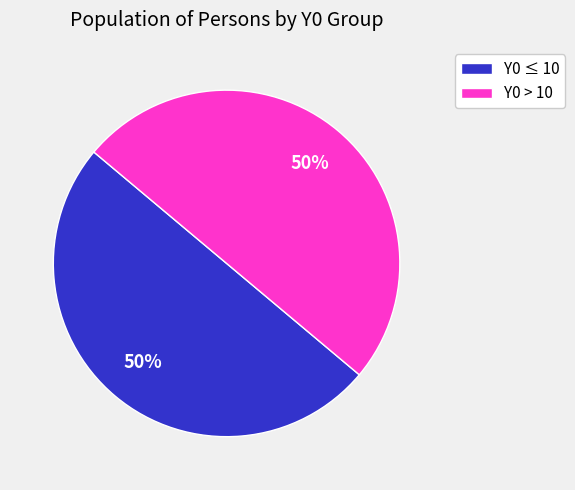

Is the sum of Y0 > 10 and Y0 ≤ 10 greater than half?

Yes